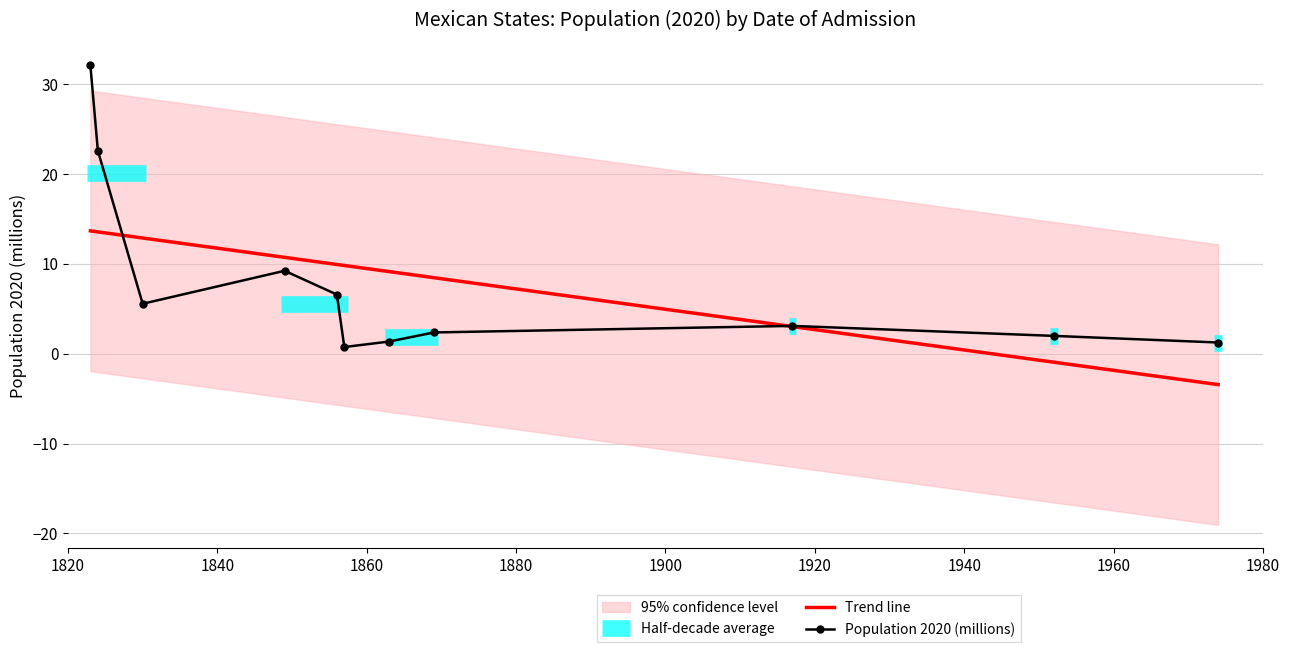

What is the highest value of the Trend line series?

13.6